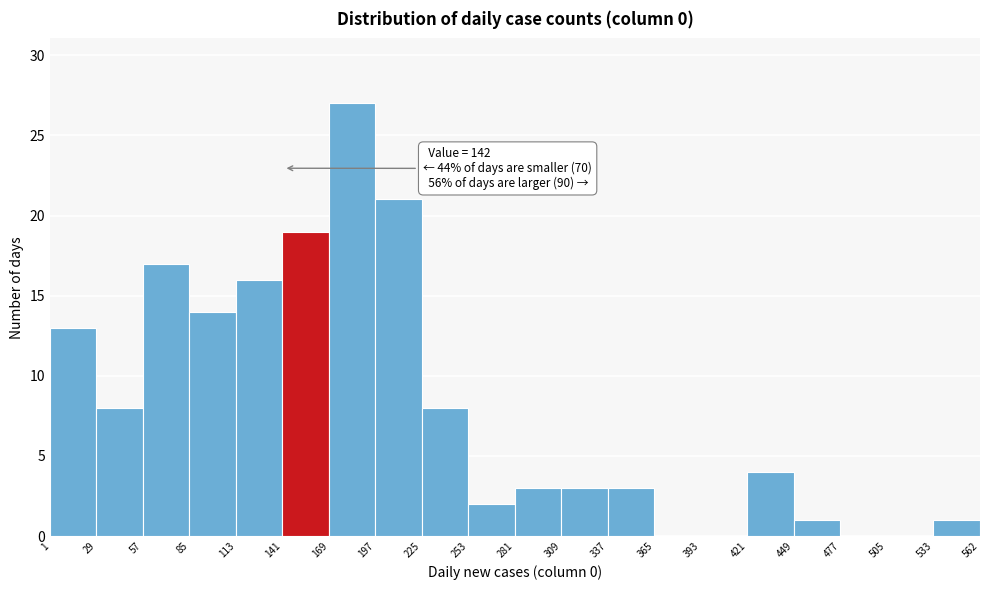

Which range on the x-axis has the tallest bar?

169 to 197